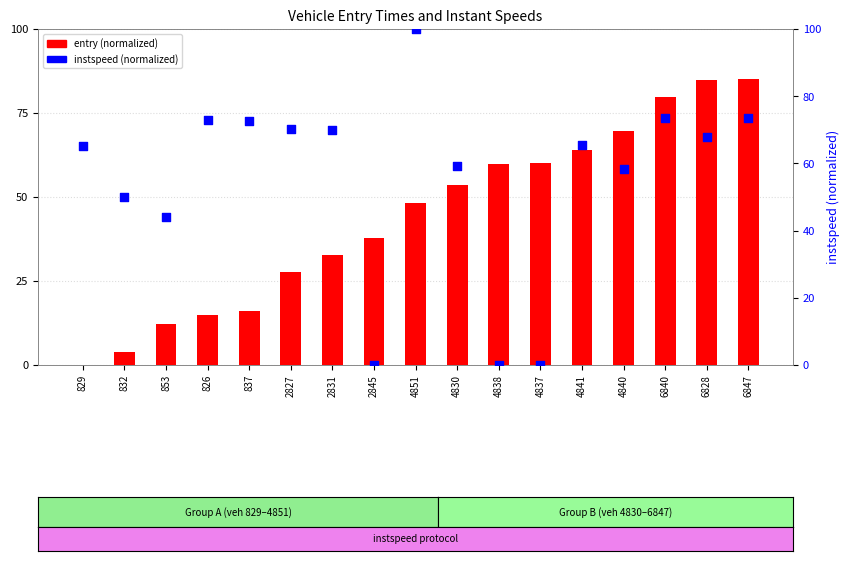

What is the total value across all series at 4837?

60.0